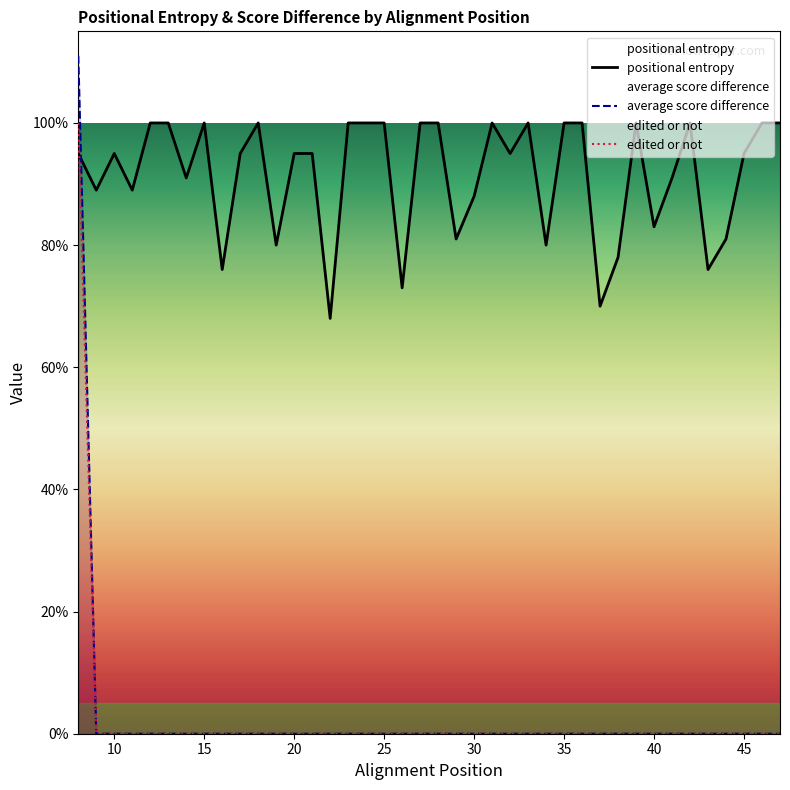

Reading left to right, transcribe all the data shown in this chart.

positional entropy: 0.9	0.9	0.9	0.9	1.0	1.0	0.9	1.0	0.8	0.9	1.0	0.8	0.9	0.9	0.7	1.0	1.0	1.0	0.7	1.0	1.0	0.8	0.9	1.0	0.9	1.0	0.8	1.0	1.0	0.7	0.8	1.0	0.8	0.9	1.0	0.8	0.8	0.9	1.0	1.0
average score difference: 1.1	0.0	0.0	0.0	0.0	0.0	0.0	0.0	0.0	0.0	0.0	0.0	0.0	0.0	0.0	0.0	0.0	0.0	0.0	0.0	0.0	0.0	0.0	0.0	0.0	0.0	0.0	0.0	0.0	0.0	0.0	0.0	0.0	0.0	0.0	0.0	0.0	0.0	0.0	0.0
edited or not: 1.0	0.0	0.0	0.0	0.0	0.0	0.0	0.0	0.0	0.0	0.0	0.0	0.0	0.0	0.0	0.0	0.0	0.0	0.0	0.0	0.0	0.0	0.0	0.0	0.0	0.0	0.0	0.0	0.0	0.0	0.0	0.0	0.0	0.0	0.0	0.0	0.0	0.0	0.0	0.0